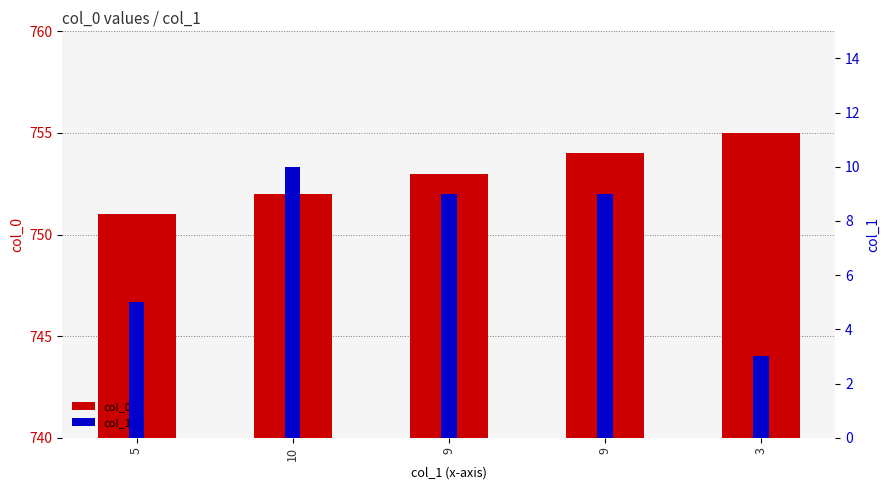

What is the sum of the col_0 values at 9 and 9?

1507